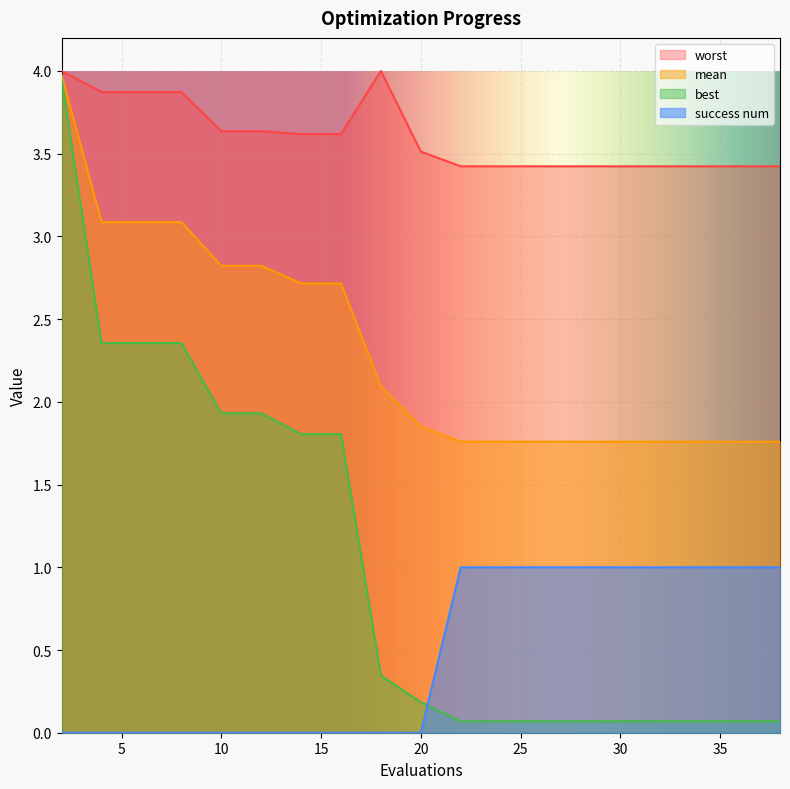

What is the sum of all mean values?

45.8